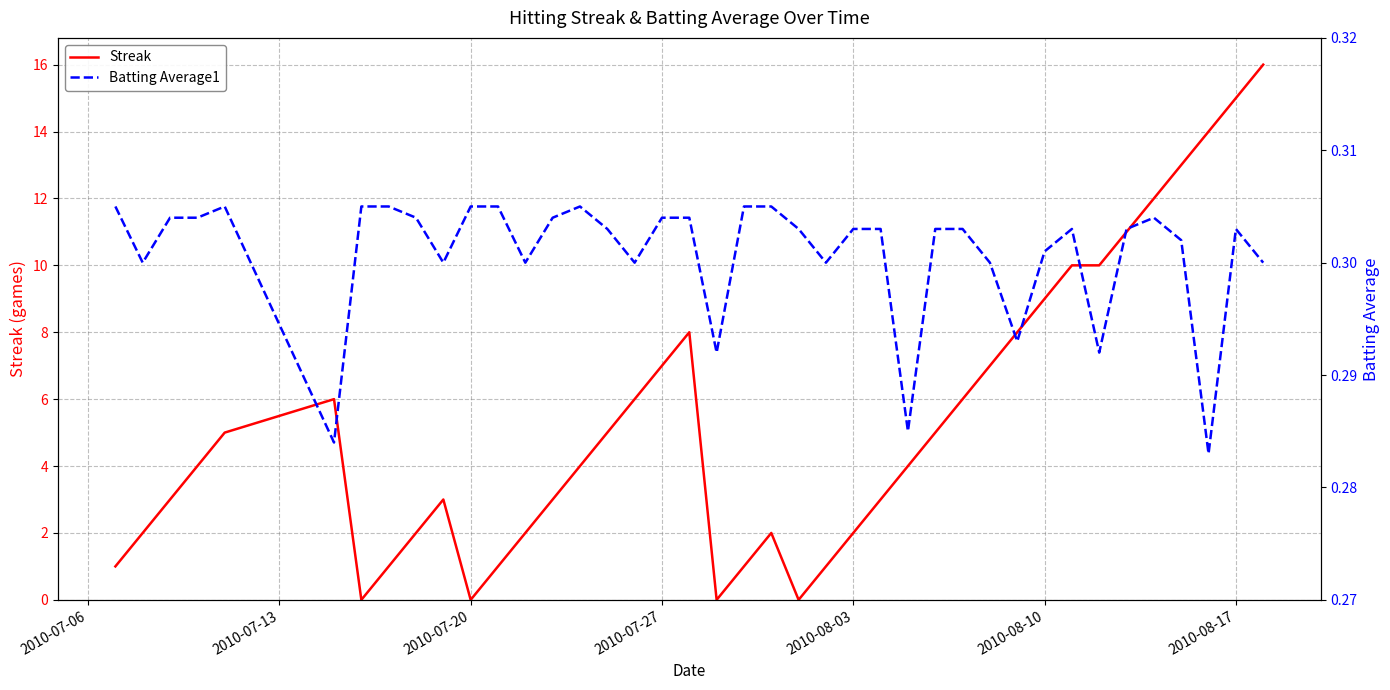

Count the Batting Average1 values in the range 0 to 1.

40